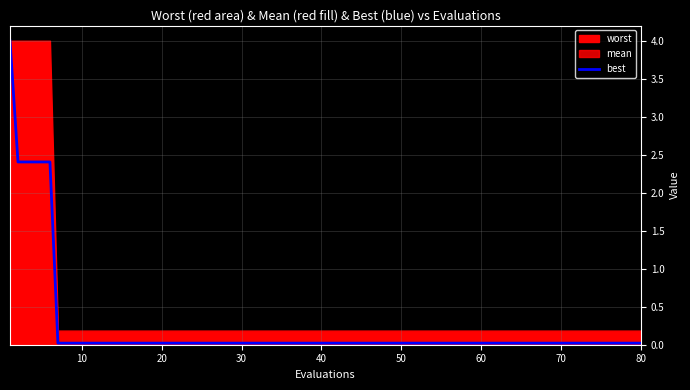

The best series shows 0.0 at 20. True or false?

True